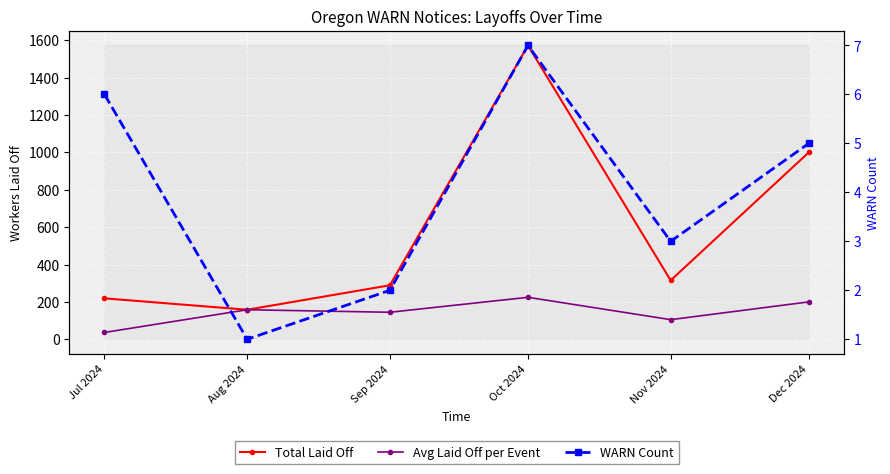

What is the spread (max minus min) of values at Dec 2024?

995.0